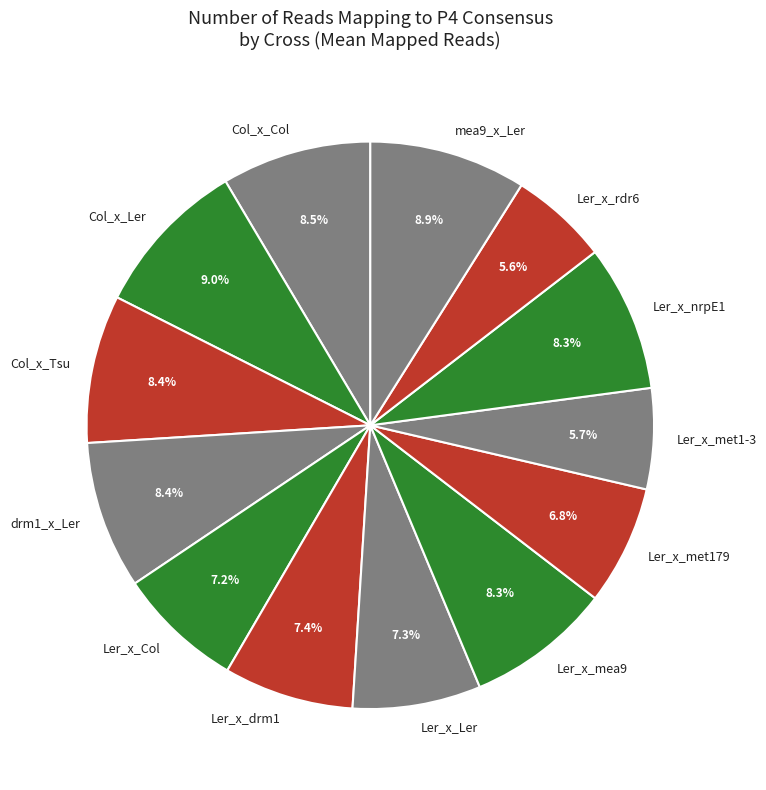

To the nearest percent, what portion does Col_x_Ler represent?

9%